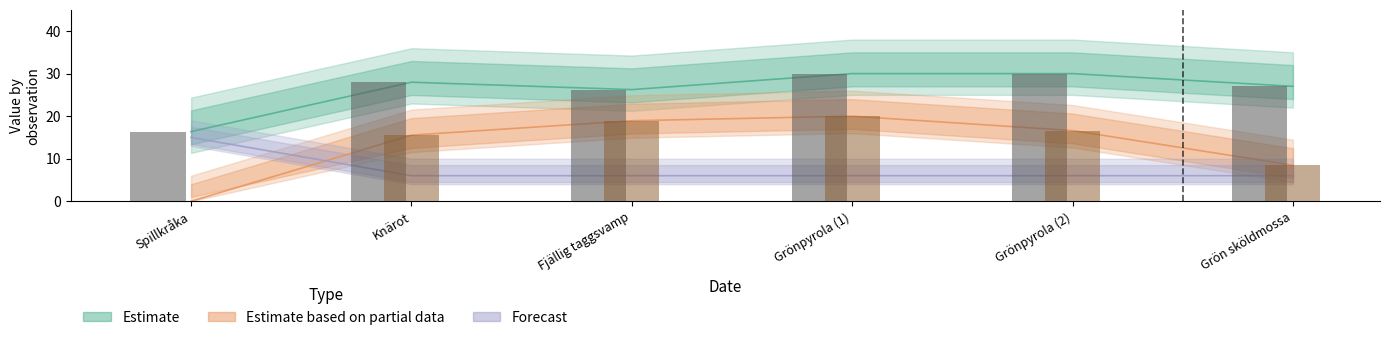

Which has a higher value, Grönpyrola (2) or Grön sköldmossa?

Grönpyrola (2)